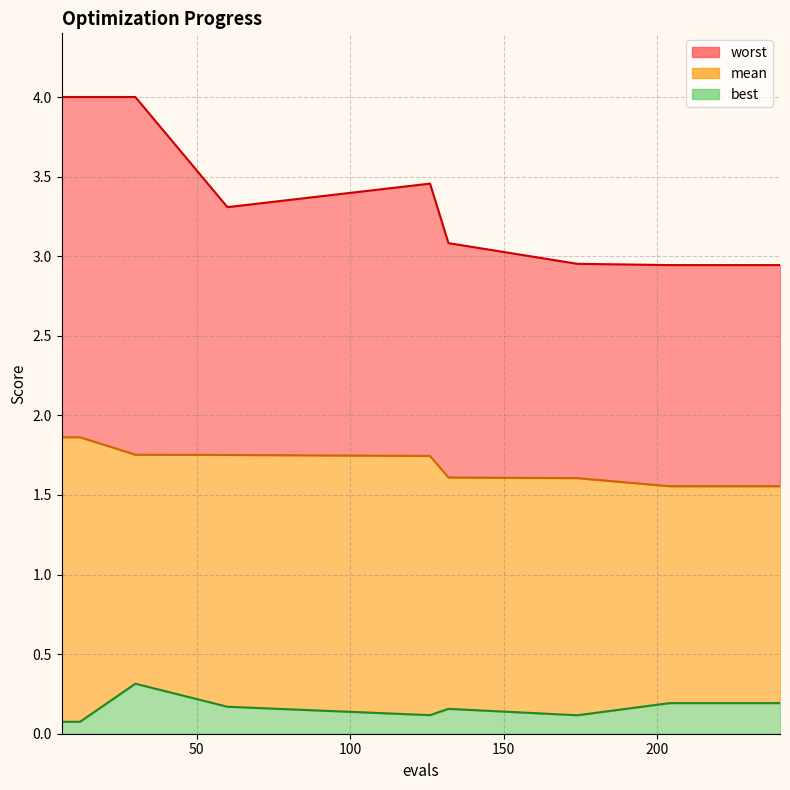

Between 126 and 210, which series saw the biggest shift?

worst